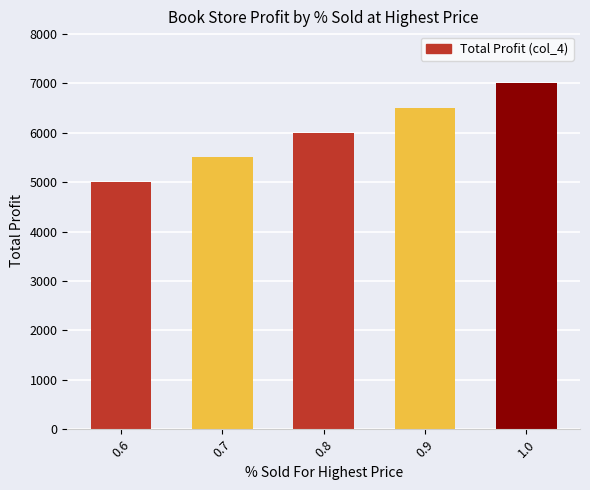

What is the sum of all values?

30000